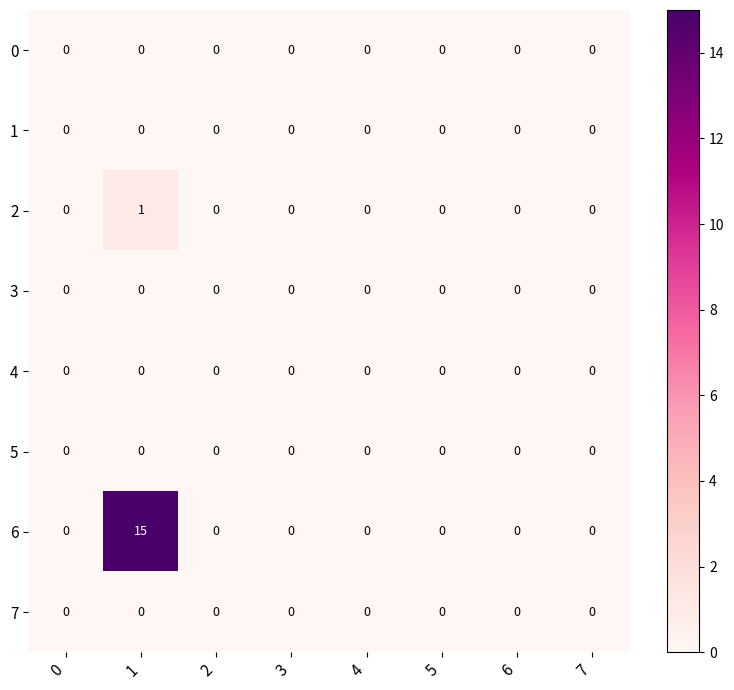

What is the maximum value shown in the chart?

15